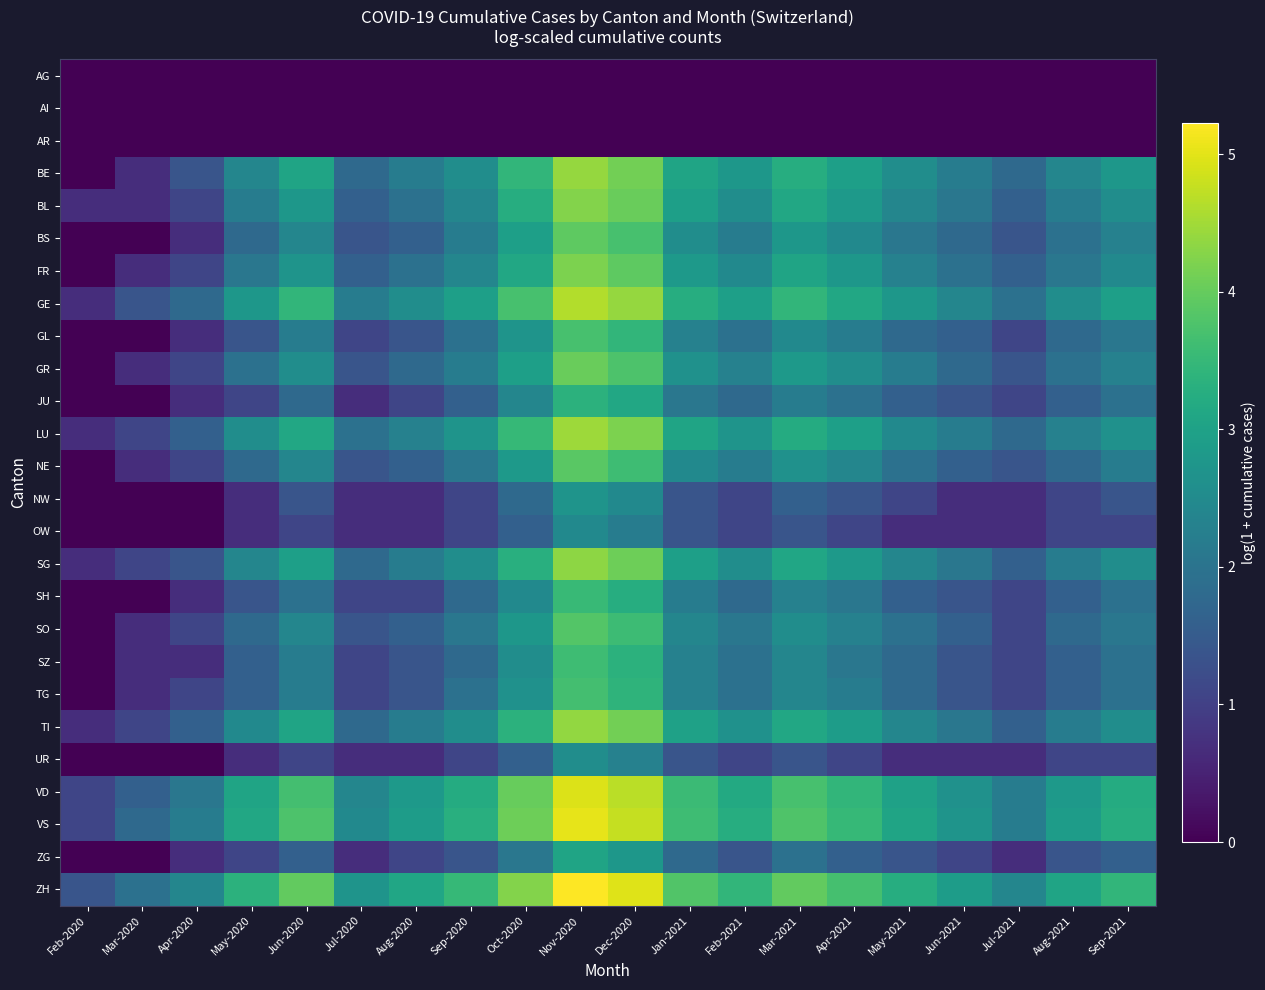

Reading left to right, extract all data points from this chart.

AG: Feb-2020=0.0	Mar-2020=0.0	Apr-2020=0.0	May-2020=0.0	Jun-2020=0.0	Jul-2020=0.0	Aug-2020=0.0	Sep-2020=0.0	Oct-2020=0.0	Nov-2020=0.0	Dec-2020=0.0	Jan-2021=0.0	Feb-2021=0.0	Mar-2021=0.0	Apr-2021=0.0	May-2021=0.0	Jun-2021=0.0	Jul-2021=0.0	Aug-2021=0.0	Sep-2021=0.0
AI: Feb-2020=0.0	Mar-2020=0.0	Apr-2020=0.0	May-2020=0.0	Jun-2020=0.0	Jul-2020=0.0	Aug-2020=0.0	Sep-2020=0.0	Oct-2020=0.0	Nov-2020=0.0	Dec-2020=0.0	Jan-2021=0.0	Feb-2021=0.0	Mar-2021=0.0	Apr-2021=0.0	May-2021=0.0	Jun-2021=0.0	Jul-2021=0.0	Aug-2021=0.0	Sep-2021=0.0
AR: Feb-2020=0.0	Mar-2020=0.0	Apr-2020=0.0	May-2020=0.0	Jun-2020=0.0	Jul-2020=0.0	Aug-2020=0.0	Sep-2020=0.0	Oct-2020=0.0	Nov-2020=0.0	Dec-2020=0.0	Jan-2021=0.0	Feb-2021=0.0	Mar-2021=0.0	Apr-2021=0.0	May-2021=0.0	Jun-2021=0.0	Jul-2021=0.0	Aug-2021=0.0	Sep-2021=0.0
BE: Feb-2020=0.0	Mar-2020=0.7	Apr-2020=1.4	May-2020=2.4	Jun-2020=3.0	Jul-2020=1.8	Aug-2020=2.2	Sep-2020=2.6	Oct-2020=3.4	Nov-2020=4.4	Dec-2020=4.1	Jan-2021=3.0	Feb-2021=2.8	Mar-2021=3.3	Apr-2021=2.9	May-2021=2.6	Jun-2021=2.2	Jul-2021=1.8	Aug-2021=2.4	Sep-2021=2.8
BL: Feb-2020=0.7	Mar-2020=0.7	Apr-2020=1.1	May-2020=2.2	Jun-2020=2.8	Jul-2020=1.6	Aug-2020=1.9	Sep-2020=2.4	Oct-2020=3.3	Nov-2020=4.3	Dec-2020=4.0	Jan-2021=2.9	Feb-2021=2.6	Mar-2021=3.1	Apr-2021=2.8	May-2021=2.4	Jun-2021=2.1	Jul-2021=1.6	Aug-2021=2.2	Sep-2021=2.6
BS: Feb-2020=0.0	Mar-2020=0.0	Apr-2020=0.7	May-2020=1.8	Jun-2020=2.4	Jul-2020=1.4	Aug-2020=1.6	Sep-2020=2.2	Oct-2020=2.9	Nov-2020=3.9	Dec-2020=3.7	Jan-2021=2.6	Feb-2021=2.2	Mar-2021=2.8	Apr-2021=2.5	May-2021=2.1	Jun-2021=1.8	Jul-2021=1.4	Aug-2021=1.9	Sep-2021=2.3
FR: Feb-2020=0.0	Mar-2020=0.7	Apr-2020=1.1	May-2020=2.1	Jun-2020=2.7	Jul-2020=1.6	Aug-2020=1.9	Sep-2020=2.4	Oct-2020=3.1	Nov-2020=4.2	Dec-2020=3.9	Jan-2021=2.8	Feb-2021=2.5	Mar-2021=3.0	Apr-2021=2.8	May-2021=2.3	Jun-2021=1.9	Jul-2021=1.6	Aug-2021=2.1	Sep-2021=2.5
GE: Feb-2020=0.7	Mar-2020=1.4	Apr-2020=1.8	May-2020=2.8	Jun-2020=3.4	Jul-2020=2.2	Aug-2020=2.6	Sep-2020=2.9	Oct-2020=3.7	Nov-2020=4.6	Dec-2020=4.4	Jan-2021=3.3	Feb-2021=2.9	Mar-2021=3.4	Apr-2021=3.1	May-2021=2.8	Jun-2021=2.4	Jul-2021=1.9	Aug-2021=2.6	Sep-2021=2.9
GL: Feb-2020=0.0	Mar-2020=0.0	Apr-2020=0.7	May-2020=1.4	Jun-2020=2.2	Jul-2020=1.1	Aug-2020=1.4	Sep-2020=1.9	Oct-2020=2.7	Nov-2020=3.7	Dec-2020=3.4	Jan-2021=2.3	Feb-2021=1.9	Mar-2021=2.5	Apr-2021=2.2	May-2021=1.8	Jun-2021=1.6	Jul-2021=1.1	Aug-2021=1.8	Sep-2021=2.1
GR: Feb-2020=0.0	Mar-2020=0.7	Apr-2020=1.1	May-2020=1.9	Jun-2020=2.6	Jul-2020=1.4	Aug-2020=1.8	Sep-2020=2.2	Oct-2020=2.9	Nov-2020=4.0	Dec-2020=3.8	Jan-2021=2.6	Feb-2021=2.3	Mar-2021=2.8	Apr-2021=2.6	May-2021=2.2	Jun-2021=1.8	Jul-2021=1.4	Aug-2021=1.9	Sep-2021=2.3
JU: Feb-2020=0.0	Mar-2020=0.0	Apr-2020=0.7	May-2020=1.1	Jun-2020=1.8	Jul-2020=0.7	Aug-2020=1.1	Sep-2020=1.6	Oct-2020=2.4	Nov-2020=3.4	Dec-2020=3.1	Jan-2021=2.1	Feb-2021=1.8	Mar-2021=2.2	Apr-2021=1.9	May-2021=1.6	Jun-2021=1.4	Jul-2021=1.1	Aug-2021=1.6	Sep-2021=1.9
LU: Feb-2020=0.7	Mar-2020=1.1	Apr-2020=1.6	May-2020=2.6	Jun-2020=3.1	Jul-2020=1.9	Aug-2020=2.3	Sep-2020=2.7	Oct-2020=3.5	Nov-2020=4.5	Dec-2020=4.2	Jan-2021=3.0	Feb-2021=2.7	Mar-2021=3.2	Apr-2021=2.9	May-2021=2.5	Jun-2021=2.2	Jul-2021=1.8	Aug-2021=2.3	Sep-2021=2.6
NE: Feb-2020=0.0	Mar-2020=0.7	Apr-2020=1.1	May-2020=1.8	Jun-2020=2.4	Jul-2020=1.4	Aug-2020=1.6	Sep-2020=2.1	Oct-2020=2.8	Nov-2020=3.9	Dec-2020=3.6	Jan-2021=2.5	Feb-2021=2.2	Mar-2021=2.6	Apr-2021=2.4	May-2021=1.9	Jun-2021=1.6	Jul-2021=1.4	Aug-2021=1.8	Sep-2021=2.2
NW: Feb-2020=0.0	Mar-2020=0.0	Apr-2020=0.0	May-2020=0.7	Jun-2020=1.4	Jul-2020=0.7	Aug-2020=0.7	Sep-2020=1.1	Oct-2020=1.8	Nov-2020=2.7	Dec-2020=2.5	Jan-2021=1.4	Feb-2021=1.1	Mar-2021=1.6	Apr-2021=1.4	May-2021=1.1	Jun-2021=0.7	Jul-2021=0.7	Aug-2021=1.1	Sep-2021=1.4
OW: Feb-2020=0.0	Mar-2020=0.0	Apr-2020=0.0	May-2020=0.7	Jun-2020=1.1	Jul-2020=0.7	Aug-2020=0.7	Sep-2020=1.1	Oct-2020=1.6	Nov-2020=2.5	Dec-2020=2.2	Jan-2021=1.4	Feb-2021=1.1	Mar-2021=1.4	Apr-2021=1.1	May-2021=0.7	Jun-2021=0.7	Jul-2021=0.7	Aug-2021=1.1	Sep-2021=1.1
SG: Feb-2020=0.7	Mar-2020=1.1	Apr-2020=1.4	May-2020=2.4	Jun-2020=2.9	Jul-2020=1.8	Aug-2020=2.2	Sep-2020=2.6	Oct-2020=3.3	Nov-2020=4.3	Dec-2020=4.1	Jan-2021=2.9	Feb-2021=2.6	Mar-2021=3.1	Apr-2021=2.8	May-2021=2.4	Jun-2021=2.1	Jul-2021=1.6	Aug-2021=2.2	Sep-2021=2.6
SH: Feb-2020=0.0	Mar-2020=0.0	Apr-2020=0.7	May-2020=1.4	Jun-2020=1.9	Jul-2020=1.1	Aug-2020=1.1	Sep-2020=1.8	Oct-2020=2.5	Nov-2020=3.5	Dec-2020=3.3	Jan-2021=2.2	Feb-2021=1.8	Mar-2021=2.3	Apr-2021=2.1	May-2021=1.6	Jun-2021=1.4	Jul-2021=1.1	Aug-2021=1.6	Sep-2021=1.9
SO: Feb-2020=0.0	Mar-2020=0.7	Apr-2020=1.1	May-2020=1.8	Jun-2020=2.4	Jul-2020=1.4	Aug-2020=1.6	Sep-2020=2.1	Oct-2020=2.8	Nov-2020=3.8	Dec-2020=3.6	Jan-2021=2.4	Feb-2021=2.1	Mar-2021=2.6	Apr-2021=2.3	May-2021=1.9	Jun-2021=1.6	Jul-2021=1.1	Aug-2021=1.8	Sep-2021=2.1
SZ: Feb-2020=0.0	Mar-2020=0.7	Apr-2020=0.7	May-2020=1.6	Jun-2020=2.2	Jul-2020=1.1	Aug-2020=1.4	Sep-2020=1.8	Oct-2020=2.6	Nov-2020=3.6	Dec-2020=3.4	Jan-2021=2.3	Feb-2021=1.9	Mar-2021=2.4	Apr-2021=2.1	May-2021=1.8	Jun-2021=1.4	Jul-2021=1.1	Aug-2021=1.6	Sep-2021=1.9
TG: Feb-2020=0.0	Mar-2020=0.7	Apr-2020=1.1	May-2020=1.6	Jun-2020=2.2	Jul-2020=1.1	Aug-2020=1.4	Sep-2020=1.9	Oct-2020=2.6	Nov-2020=3.7	Dec-2020=3.4	Jan-2021=2.3	Feb-2021=1.9	Mar-2021=2.4	Apr-2021=2.2	May-2021=1.8	Jun-2021=1.4	Jul-2021=1.1	Aug-2021=1.6	Sep-2021=1.9
TI: Feb-2020=0.7	Mar-2020=1.1	Apr-2020=1.6	May-2020=2.5	Jun-2020=3.0	Jul-2020=1.8	Aug-2020=2.2	Sep-2020=2.6	Oct-2020=3.4	Nov-2020=4.4	Dec-2020=4.1	Jan-2021=3.0	Feb-2021=2.6	Mar-2021=3.1	Apr-2021=2.9	May-2021=2.4	Jun-2021=2.1	Jul-2021=1.6	Aug-2021=2.2	Sep-2021=2.6
UR: Feb-2020=0.0	Mar-2020=0.0	Apr-2020=0.0	May-2020=0.7	Jun-2020=1.1	Jul-2020=0.7	Aug-2020=0.7	Sep-2020=1.1	Oct-2020=1.6	Nov-2020=2.6	Dec-2020=2.3	Jan-2021=1.4	Feb-2021=1.1	Mar-2021=1.4	Apr-2021=1.1	May-2021=0.7	Jun-2021=0.7	Jul-2021=0.7	Aug-2021=1.1	Sep-2021=1.1
VD: Feb-2020=1.1	Mar-2020=1.6	Apr-2020=2.1	May-2020=3.0	Jun-2020=3.7	Jul-2020=2.4	Aug-2020=2.8	Sep-2020=3.2	Oct-2020=4.0	Nov-2020=4.9	Dec-2020=4.7	Jan-2021=3.6	Feb-2021=3.2	Mar-2021=3.7	Apr-2021=3.4	May-2021=3.0	Jun-2021=2.6	Jul-2021=2.2	Aug-2021=2.8	Sep-2021=3.2
VS: Feb-2020=1.1	Mar-2020=1.8	Apr-2020=2.2	May-2020=3.1	Jun-2020=3.8	Jul-2020=2.5	Aug-2020=2.9	Sep-2020=3.3	Oct-2020=4.1	Nov-2020=5.0	Dec-2020=4.8	Jan-2021=3.6	Feb-2021=3.3	Mar-2021=3.8	Apr-2021=3.5	May-2021=3.0	Jun-2021=2.7	Jul-2021=2.2	Aug-2021=2.9	Sep-2021=3.3
ZG: Feb-2020=0.0	Mar-2020=0.0	Apr-2020=0.7	May-2020=1.1	Jun-2020=1.6	Jul-2020=0.7	Aug-2020=1.1	Sep-2020=1.4	Oct-2020=2.1	Nov-2020=3.0	Dec-2020=2.8	Jan-2021=1.8	Feb-2021=1.4	Mar-2021=1.9	Apr-2021=1.6	May-2021=1.4	Jun-2021=1.1	Jul-2021=0.7	Aug-2021=1.4	Sep-2021=1.6
ZH: Feb-2020=1.4	Mar-2020=1.9	Apr-2020=2.4	May-2020=3.4	Jun-2020=4.0	Jul-2020=2.7	Aug-2020=3.1	Sep-2020=3.5	Oct-2020=4.3	Nov-2020=5.2	Dec-2020=5.0	Jan-2021=3.8	Feb-2021=3.4	Mar-2021=4.0	Apr-2021=3.7	May-2021=3.3	Jun-2021=2.9	Jul-2021=2.4	Aug-2021=3.0	Sep-2021=3.4